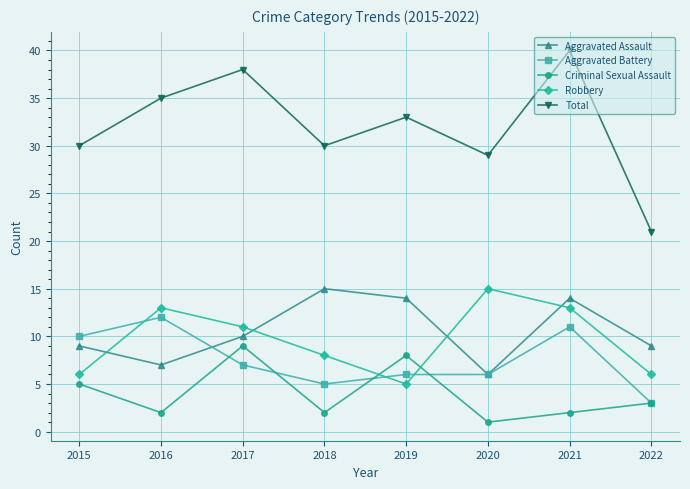

What is the value of the Aggravated Battery point at the 5th from the left?

6